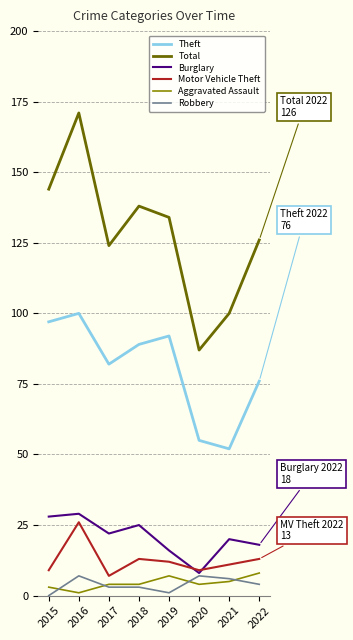

Reading right to left, list all the values displayed in this chart.

Theft: 76	52	55	92	89	82	100	97
Total: 126	100	87	134	138	124	171	144
Burglary: 18	20	8	16	25	22	29	28
Motor Vehicle Theft: 13	11	9	12	13	7	26	9
Aggravated Assault: 8	5	4	7	4	4	1	3
Robbery: 4	6	7	1	3	3	7	0